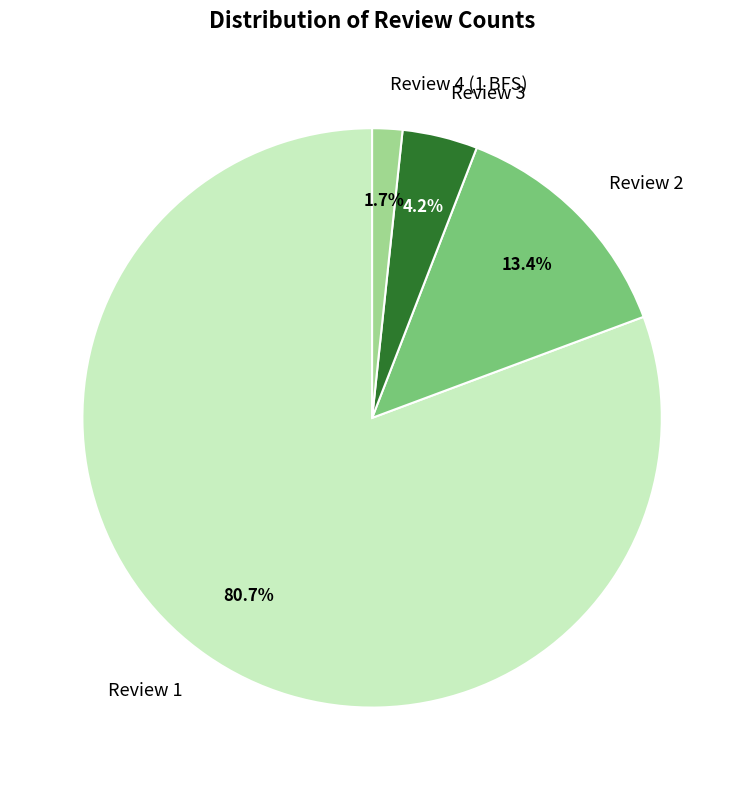

Is the sum of Review 2 and Review 4 (1 BFS) greater than half?

No